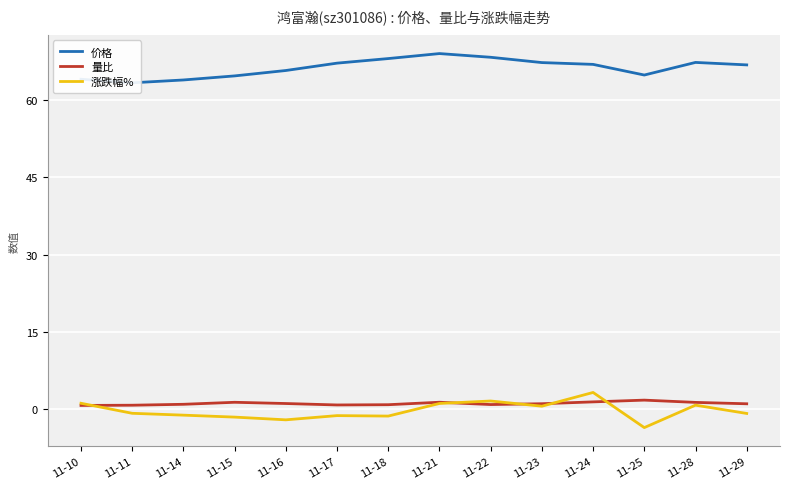

Which series ends up on top after the final intersection of 量比 and 涨跌幅%?

量比